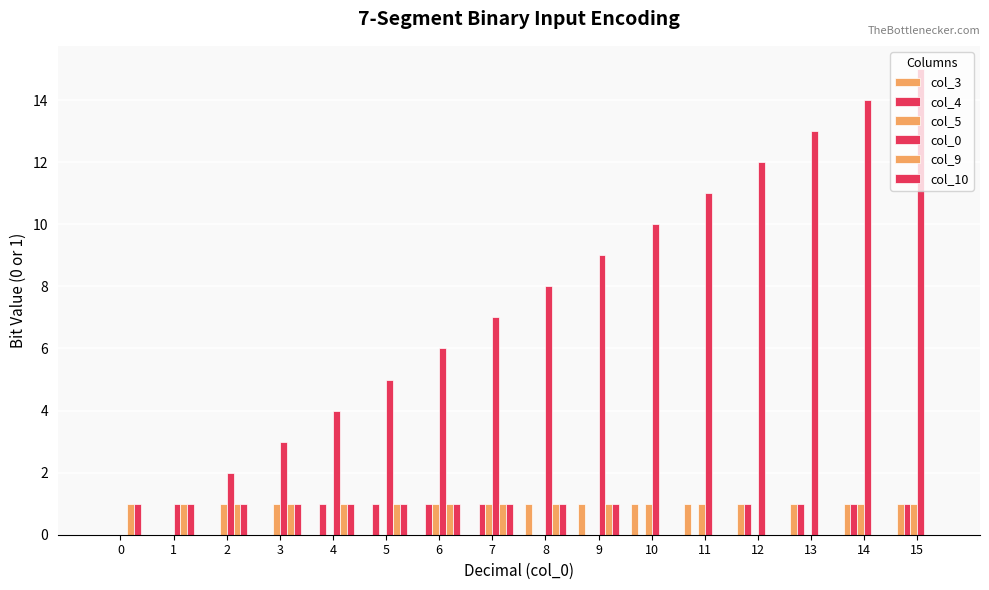

What is the total value across all series at 13?

15